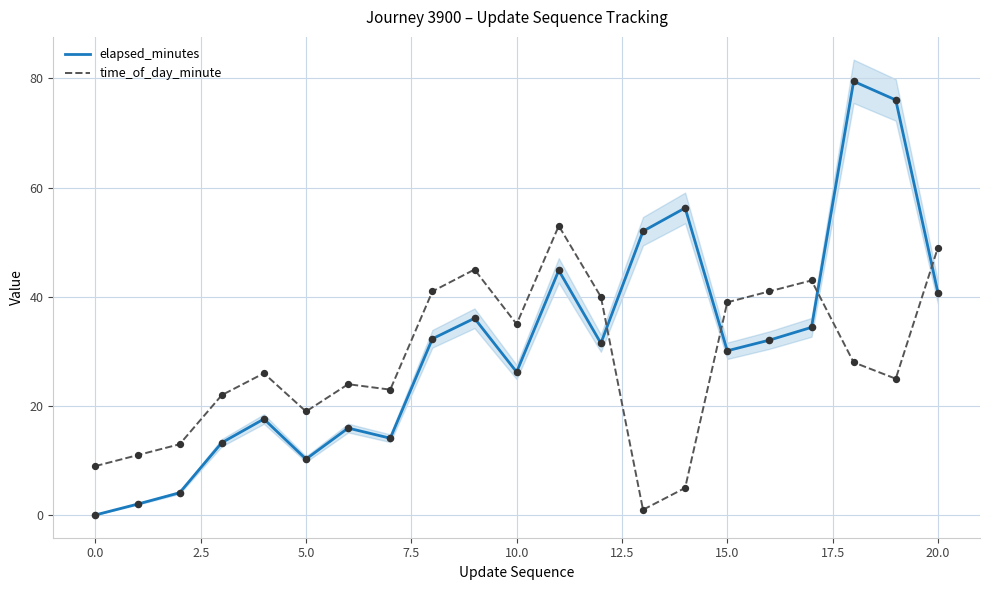

At which category is the sum across all series the highest?

18